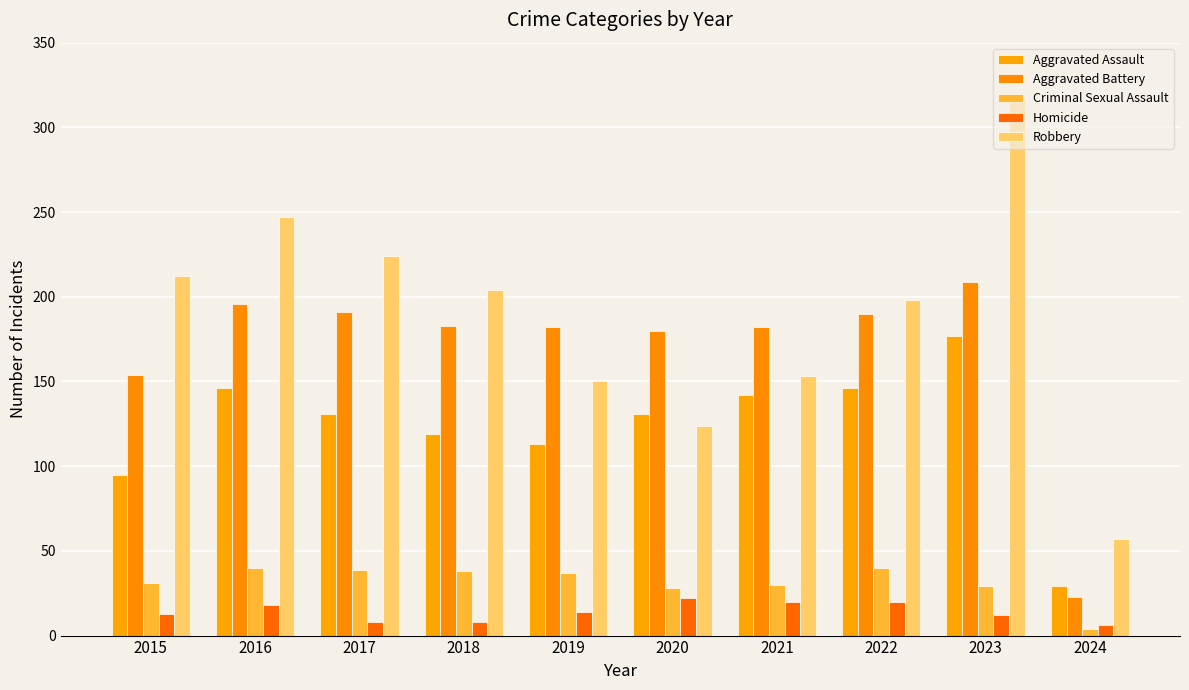

How many series are shown in this chart?

5